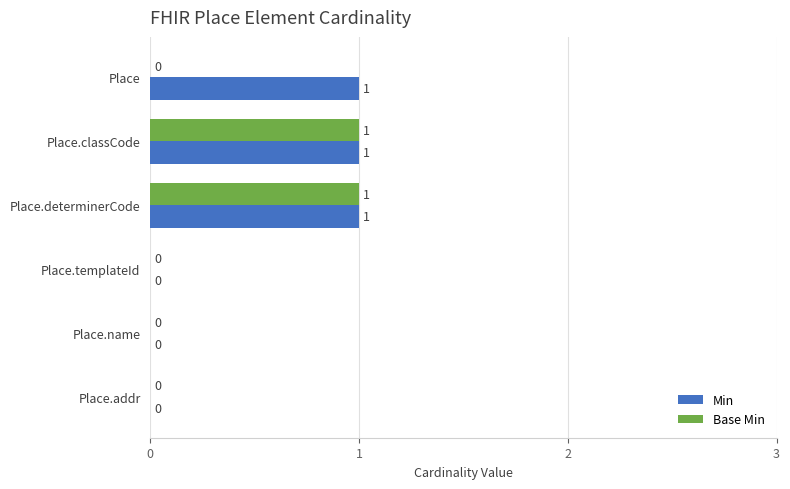

What is the sum of all Min values?

3